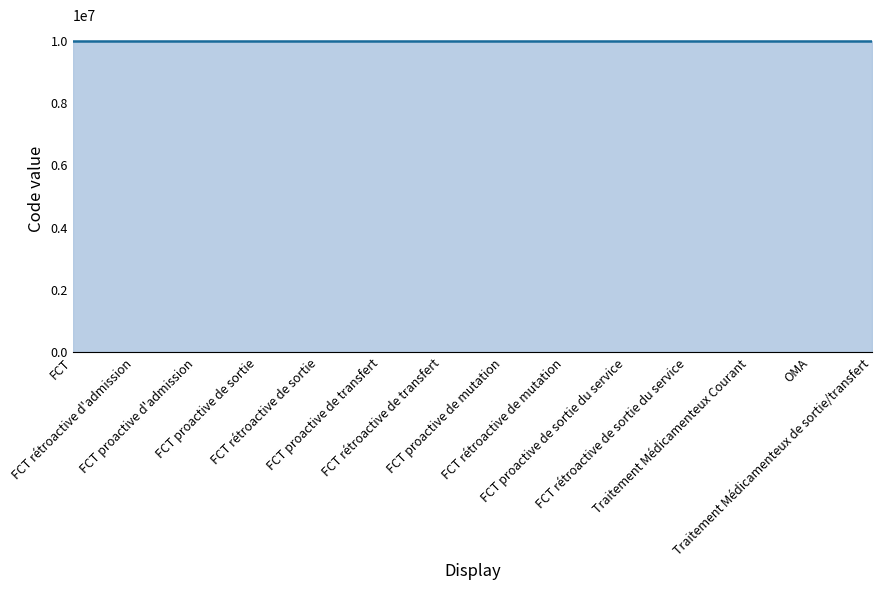

What is the minimum value shown in the chart?

10000001